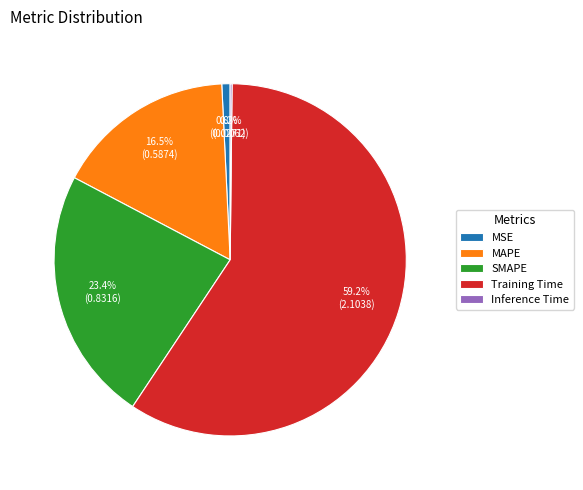

To the nearest percent, what is the average slice percentage?

20%